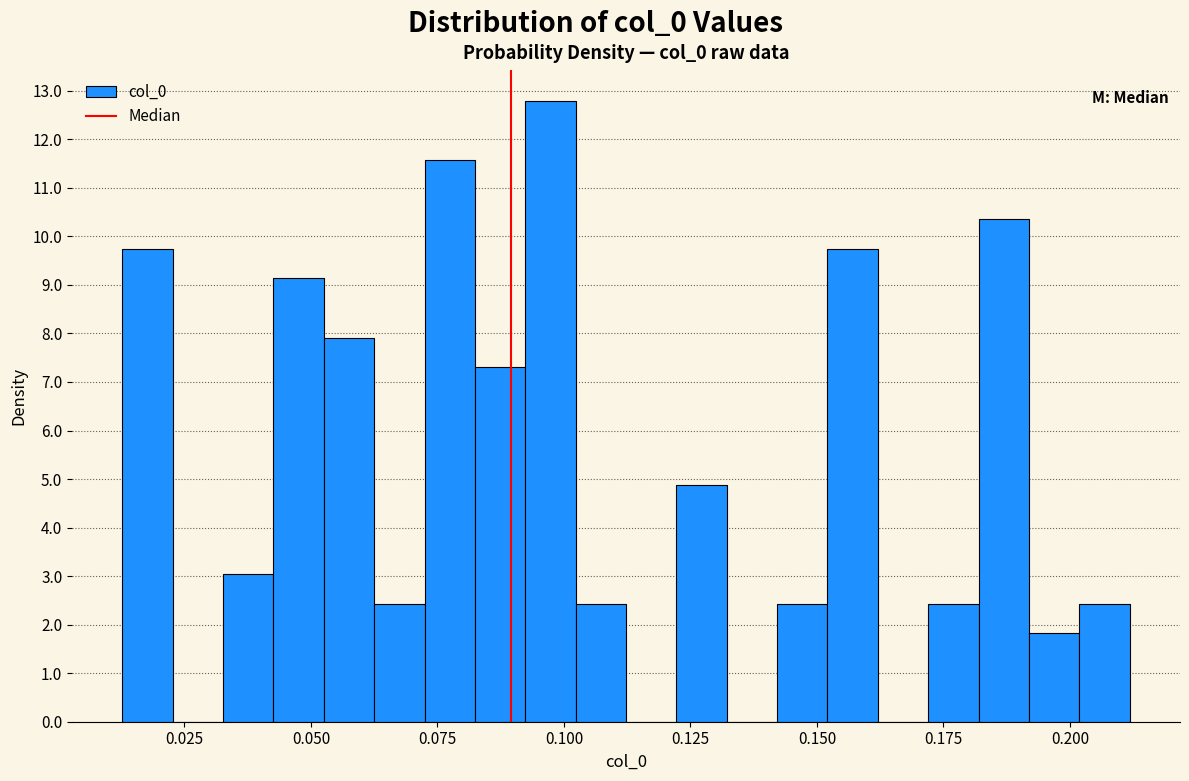

Read against the x-axis, roughly where is the centre of the tallest bar?

0.095